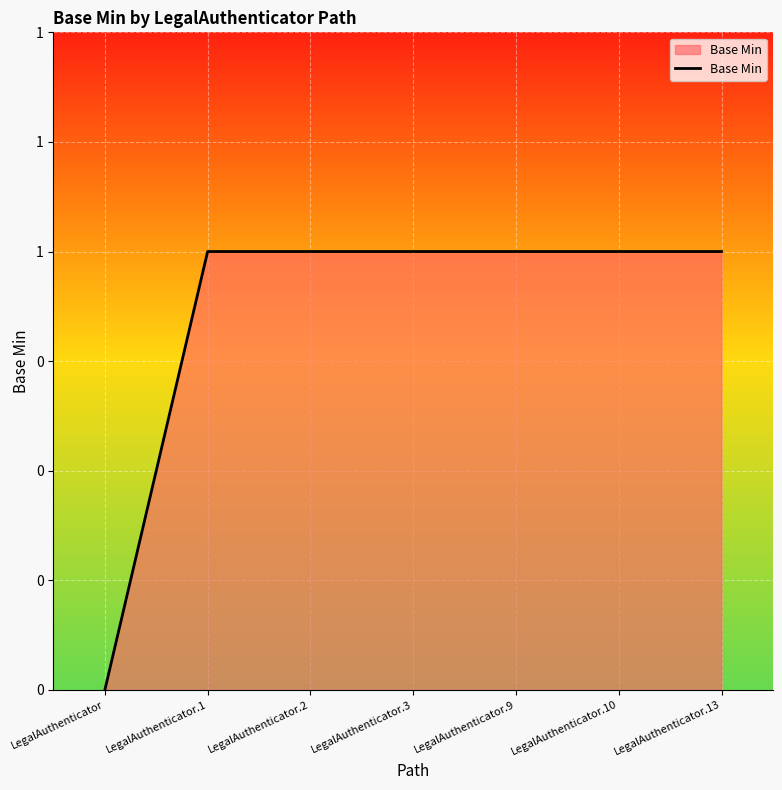

Is this an area chart (filled region under the line)?

Yes